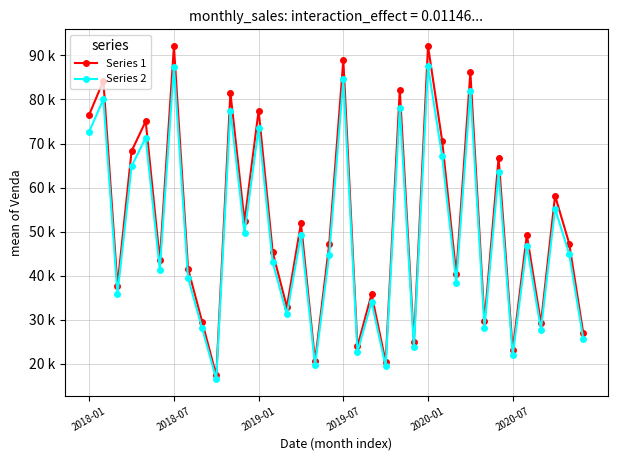

At which label does Series 1 reach its minimum?

9